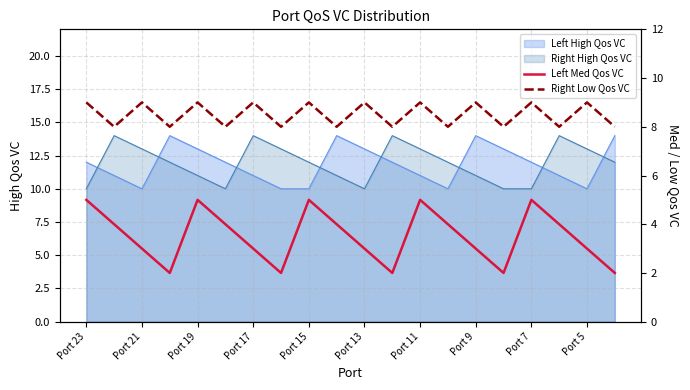

What is the maximum value for Right High Qos VC?

14